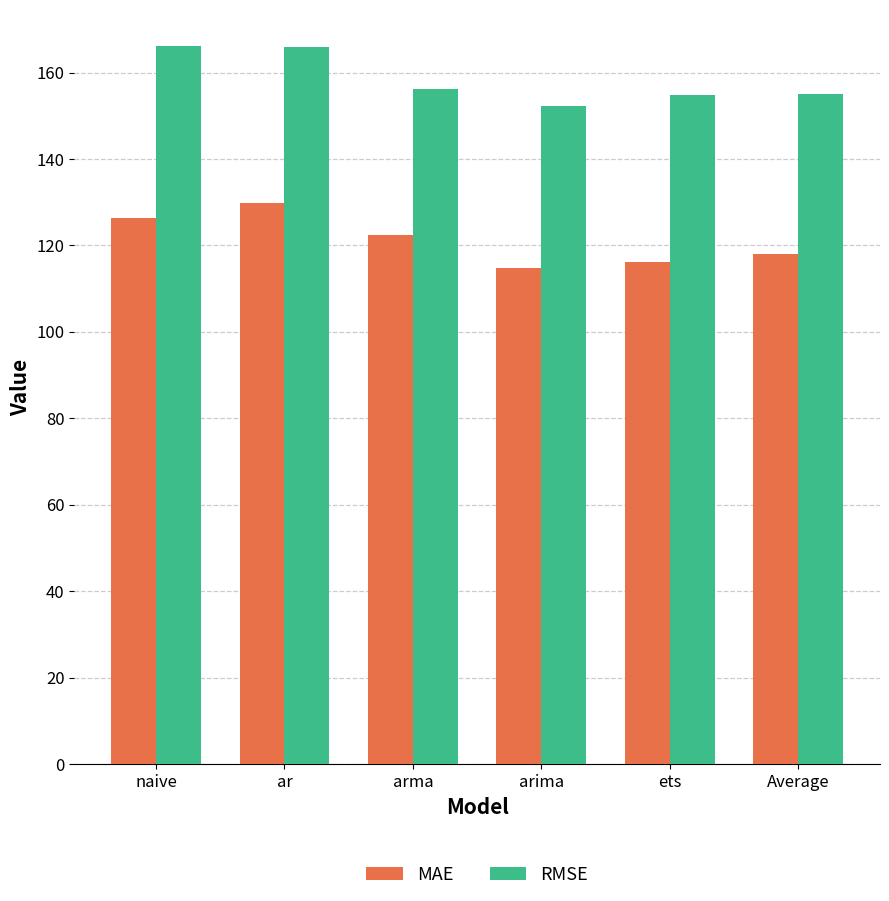

Rank the series by their maximum value, from lowest to highest.

MAE, RMSE